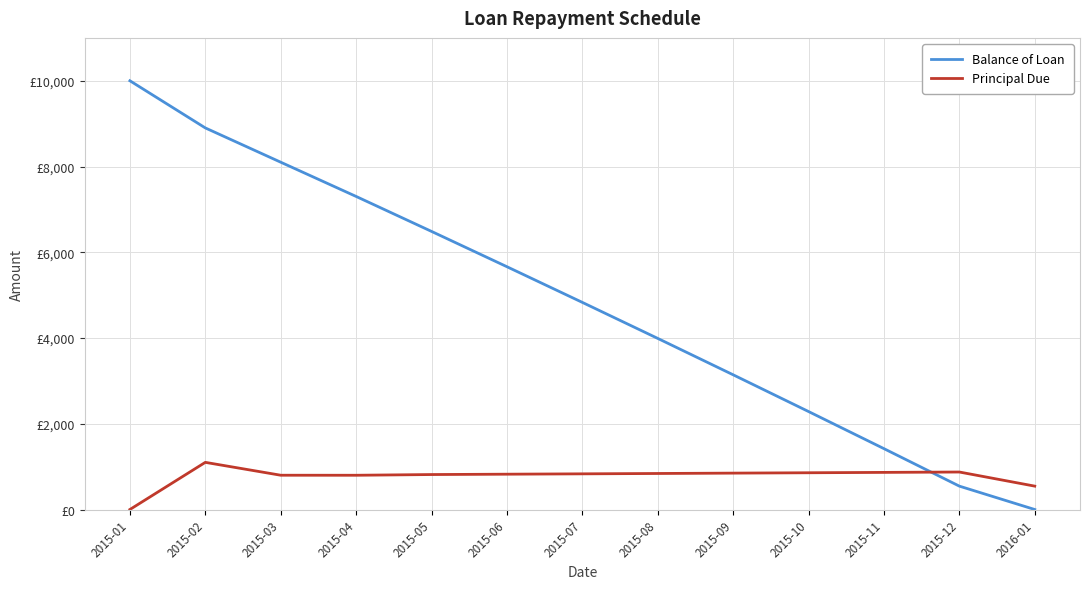

What is the approximate value of Balance of Loan at 2015-03?

8100.7